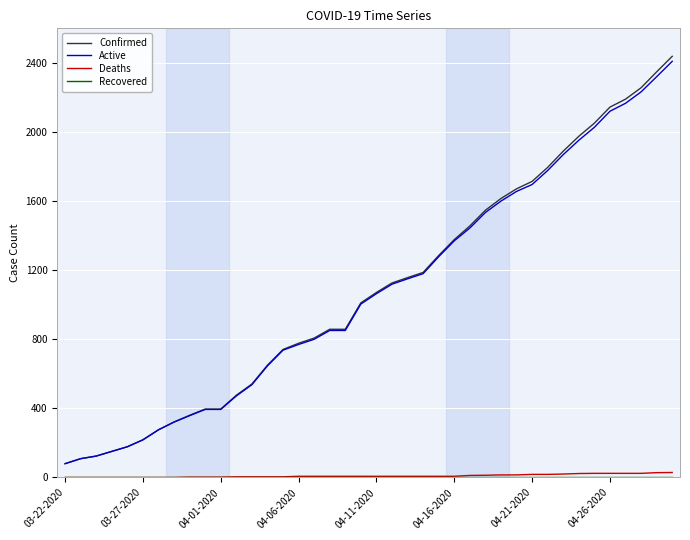

True or false: Deaths and Active intersect in this chart.

False